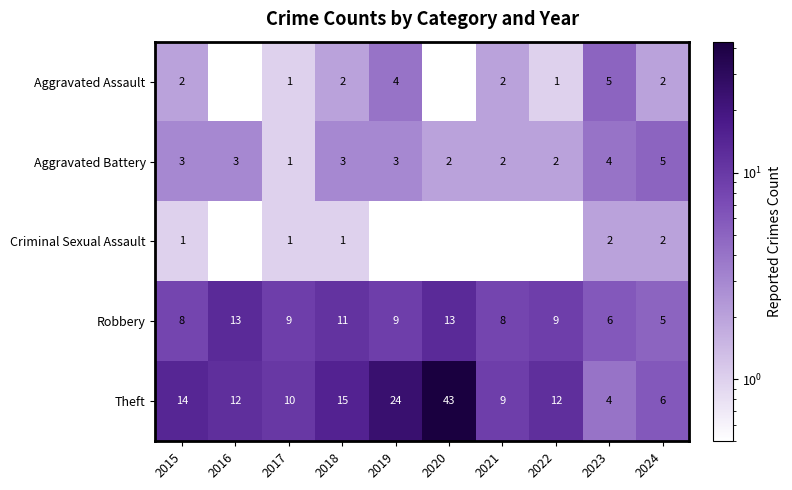

The value of Aggravated Battery at 2017 is 1.8. True or false?

False